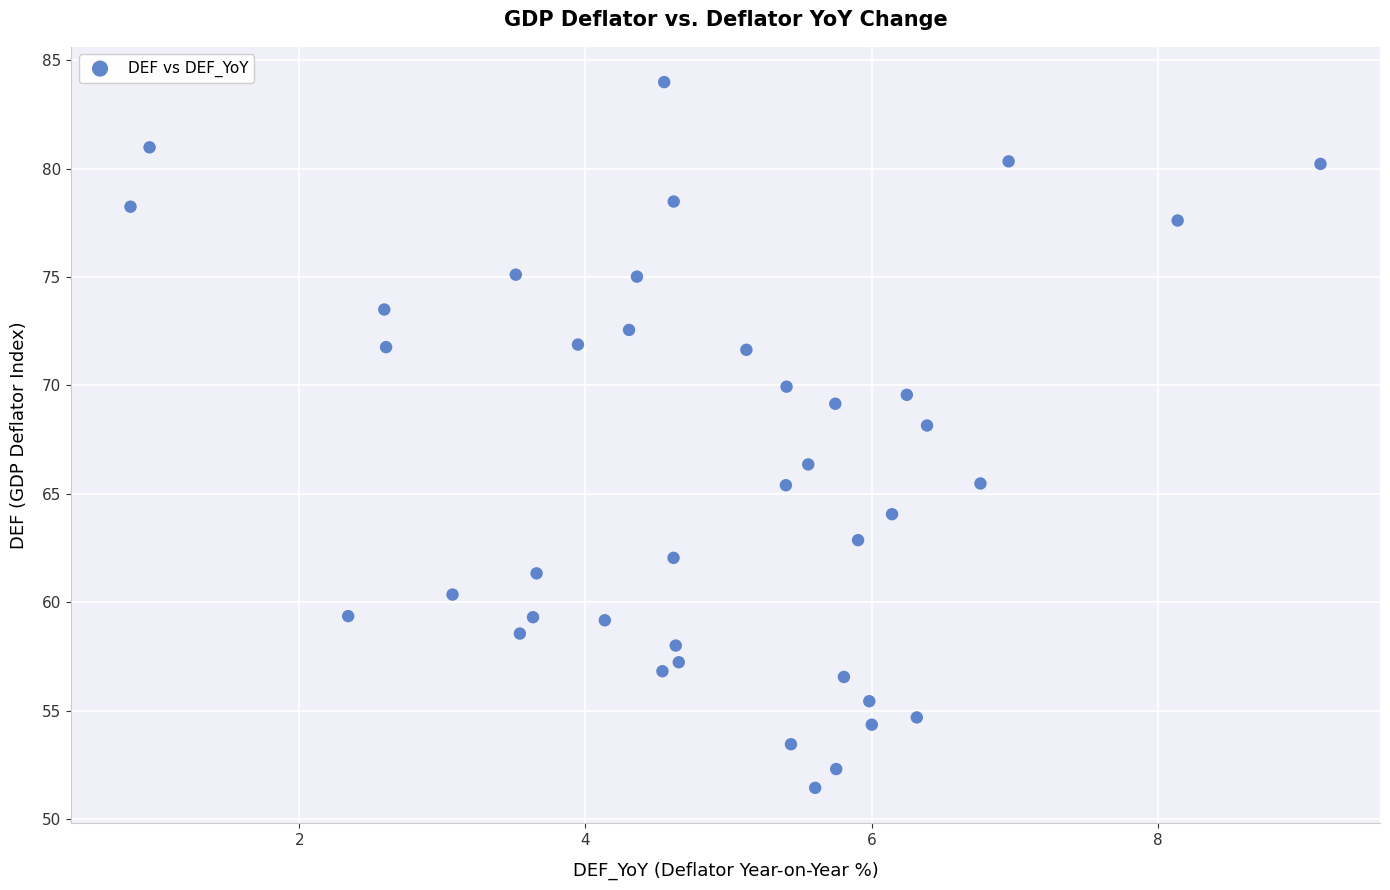

What Y value in the scatter plot is closest to 67?

66.4